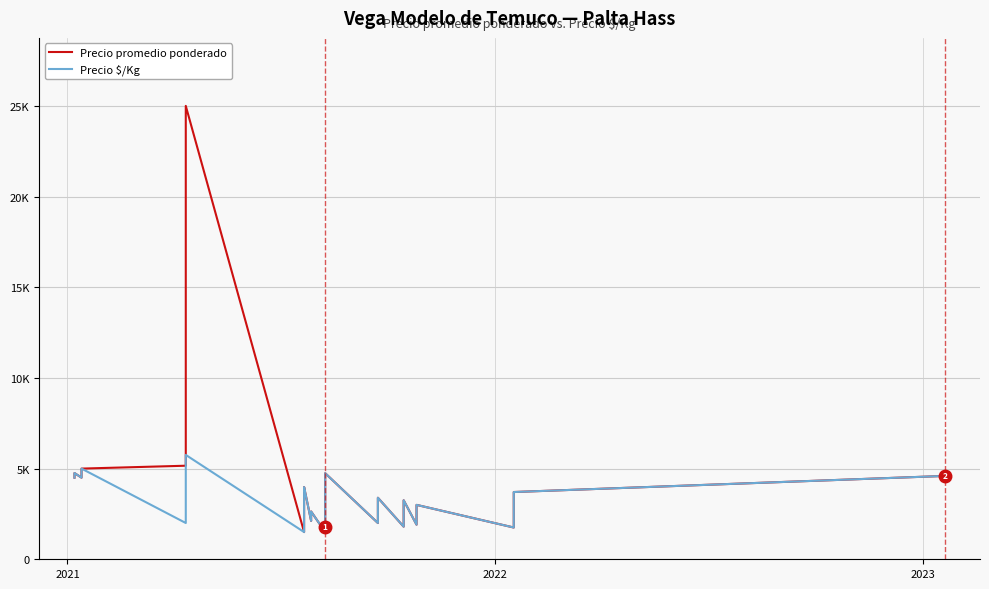

Reading right to left, extract all data points from this chart.

Precio promedio ponderado: 4596	3708	3090	2234	1751	3000	2656	2355	1908	3254	2893	2288	1800	3392	2889	2350	2000	4746	4420	2400	2057	1800	1500	2636	2117	3983	3500	2658	2144	1718	1500	25000	20000	5755	5510	5159	5000	4500	4755	4500
Precio $/Kg: 4596	3708	3090	2234	1751	3000	2656	2355	1908	3254	2893	2288	1800	3392	2889	2350	2000	4746	4420	2400	2057	1800	1500	2636	2117	3983	3500	2658	2144	1718	1500	5755	5510	5159	2500	2000	5000	4500	4755	4500